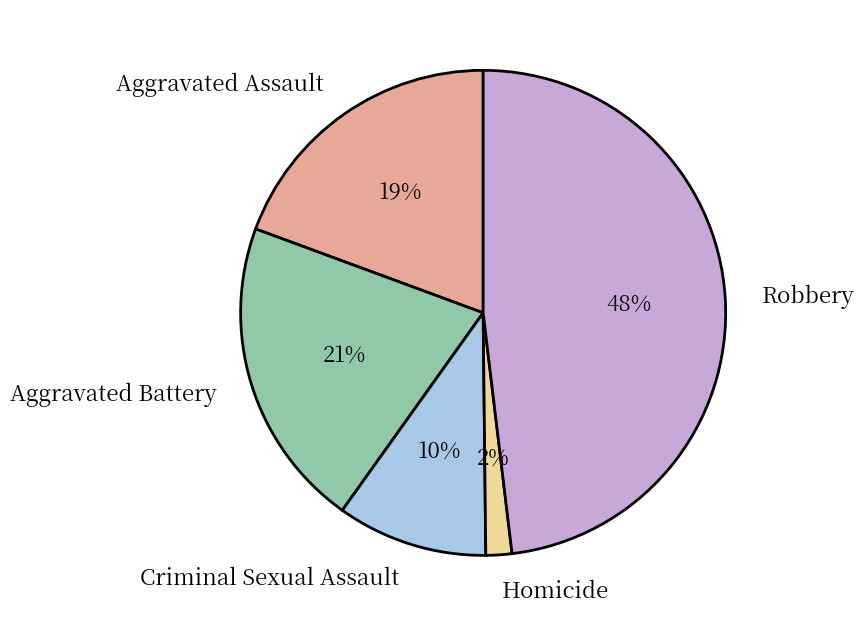

Is the sum of Robbery and Criminal Sexual Assault greater than half?

Yes